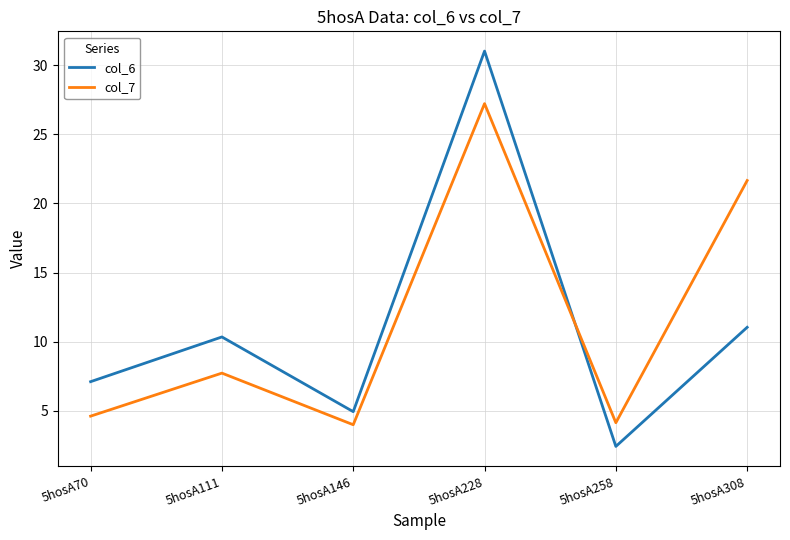

Does the chart have visible grid lines?

Yes